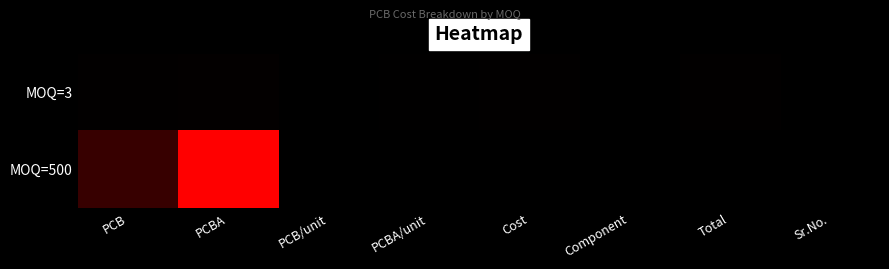

How many data points does each series have?

8